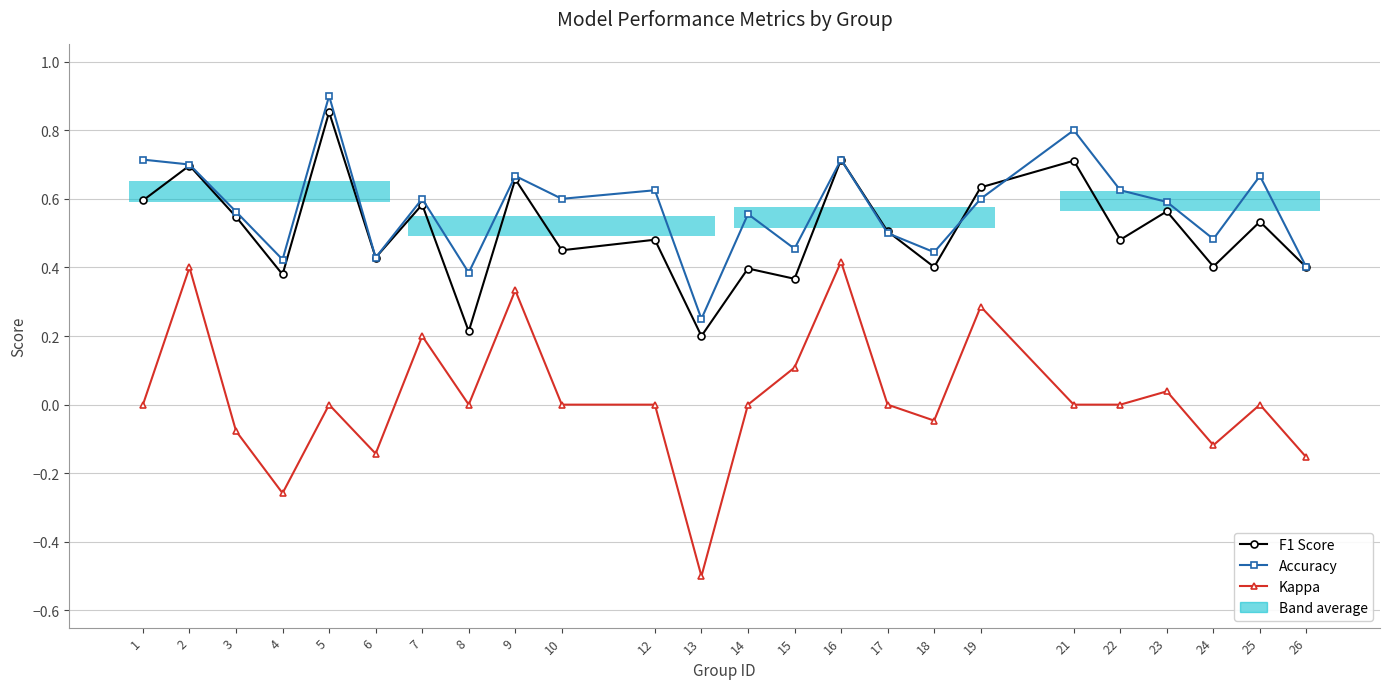

Which series has the widest spread of values?

Kappa